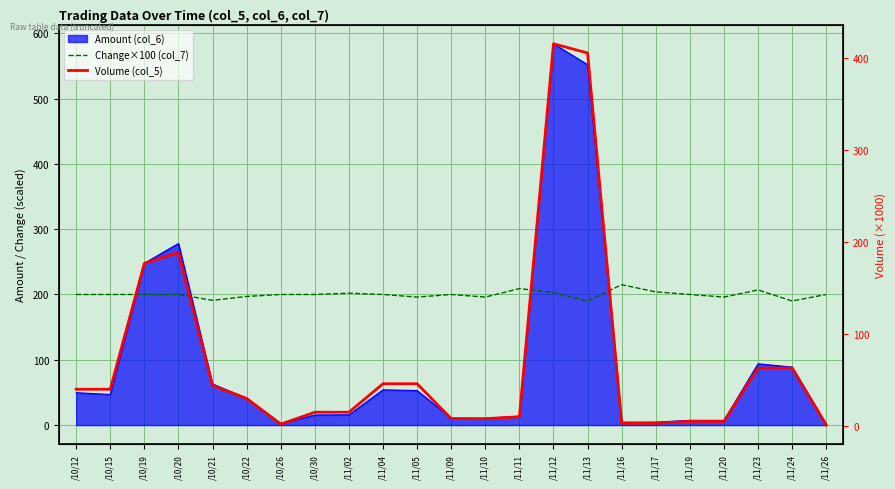

How many distinct data groups are displayed?

2